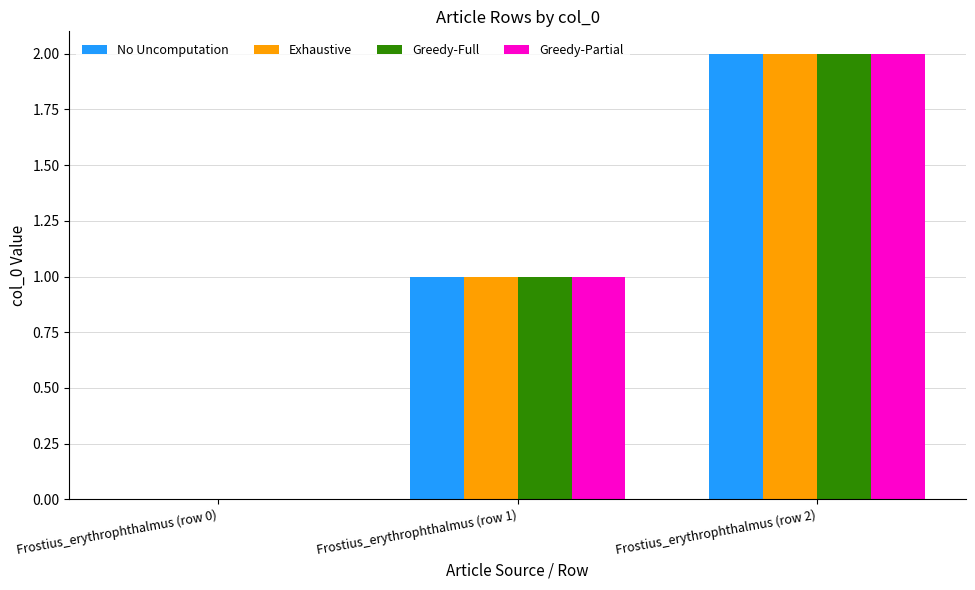

Reading left to right, transcribe all the data shown in this chart.

No Uncomputation: Frostius_erythrophthalmus (row 0)=0	Frostius_erythrophthalmus (row 1)=1	Frostius_erythrophthalmus (row 2)=2
Exhaustive: Frostius_erythrophthalmus (row 0)=0	Frostius_erythrophthalmus (row 1)=1	Frostius_erythrophthalmus (row 2)=2
Greedy-Full: Frostius_erythrophthalmus (row 0)=0	Frostius_erythrophthalmus (row 1)=1	Frostius_erythrophthalmus (row 2)=2
Greedy-Partial: Frostius_erythrophthalmus (row 0)=0	Frostius_erythrophthalmus (row 1)=1	Frostius_erythrophthalmus (row 2)=2